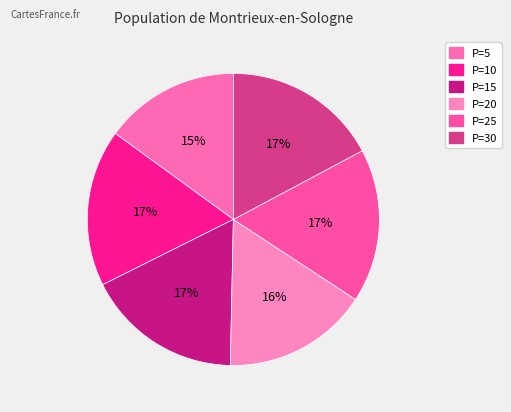

How many segments does this pie chart have?

6